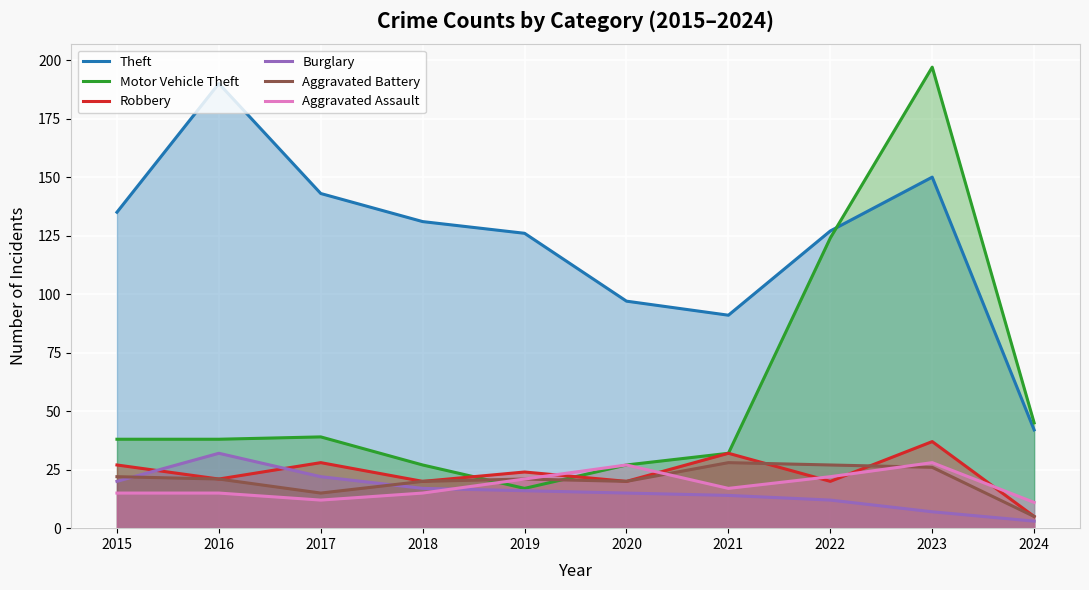

Count the number of categories in the chart.

10